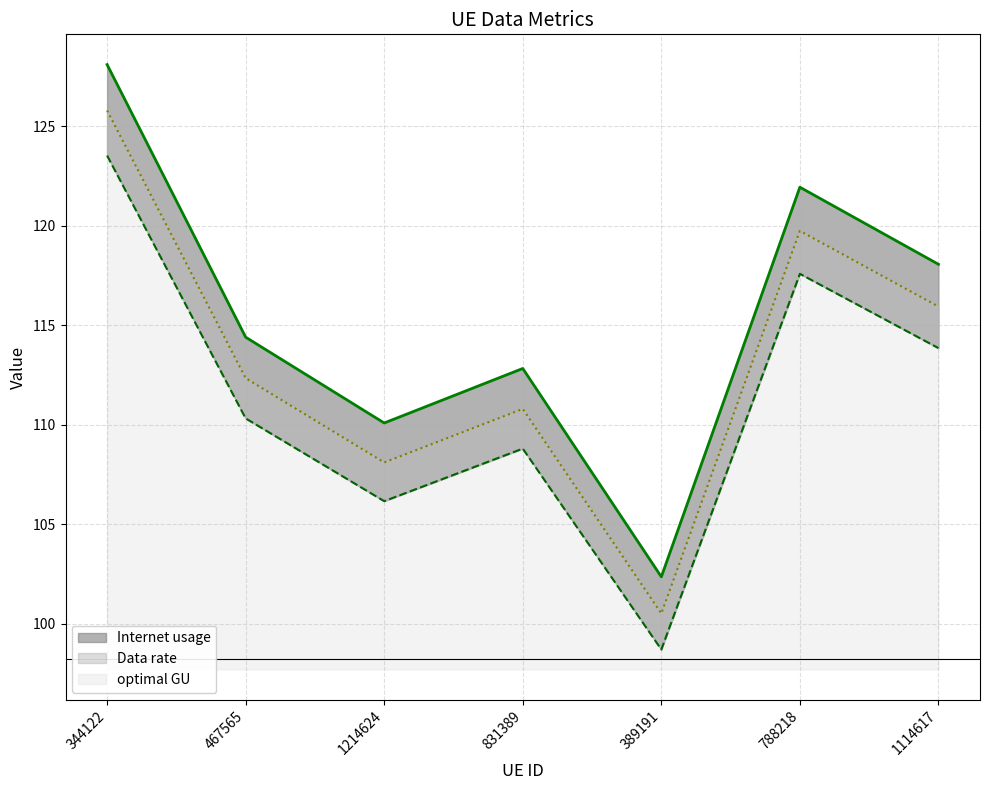

Reading left to right, transcribe all the data shown in this chart.

Internet usage: 344122=128.1	467565=114.4	1214624=110.1	831389=112.8	389191=102.4	788218=121.9	1114617=118.1
Data rate: 344122=123.5	467565=110.3	1214624=106.2	831389=108.8	389191=98.7	788218=117.6	1114617=113.9
optimal GU: 344122=125.8	467565=112.3	1214624=108.1	831389=110.8	389191=100.5	788218=119.7	1114617=115.9